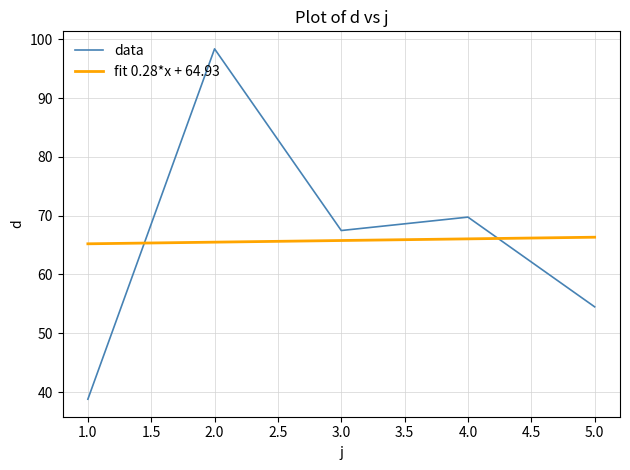

List the series in order of their peak value, lowest first.

fit 0.28*x + 64.93, data